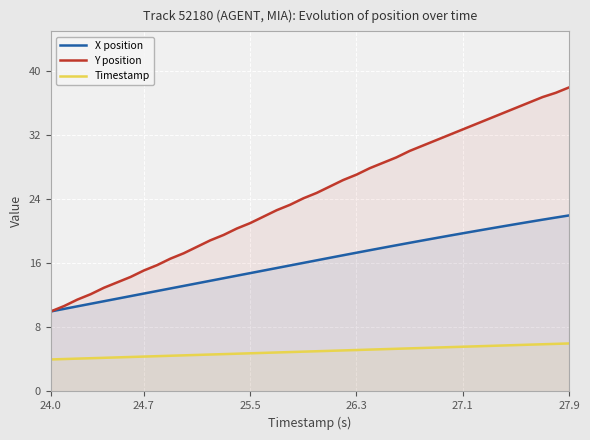

True or false: Timestamp and Y position intersect in this chart.

False